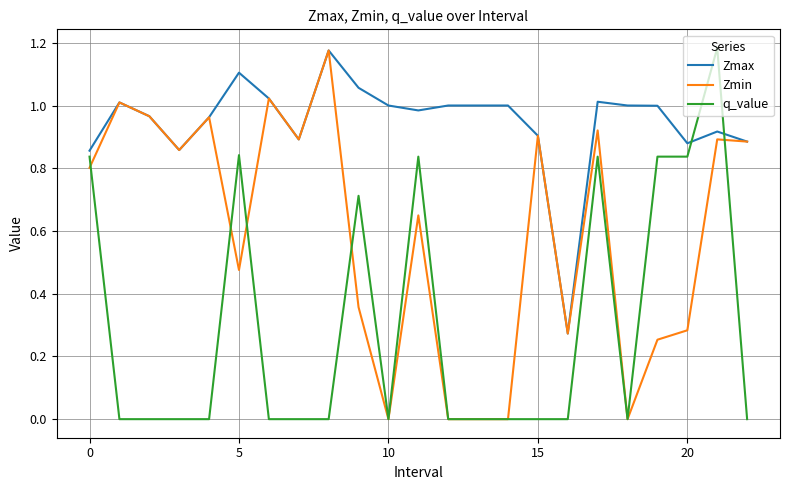

Count the q_value values in the range 0 to 1.

22